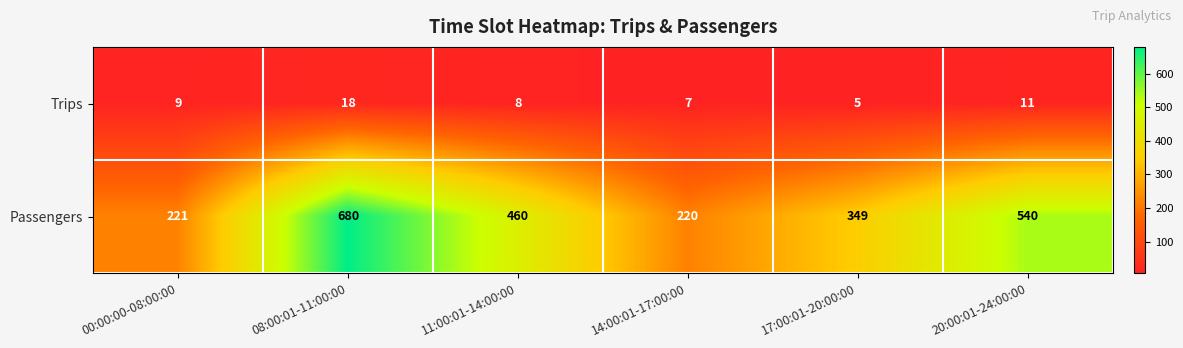

What is the difference between the second highest and second lowest values in the Trips series?

4